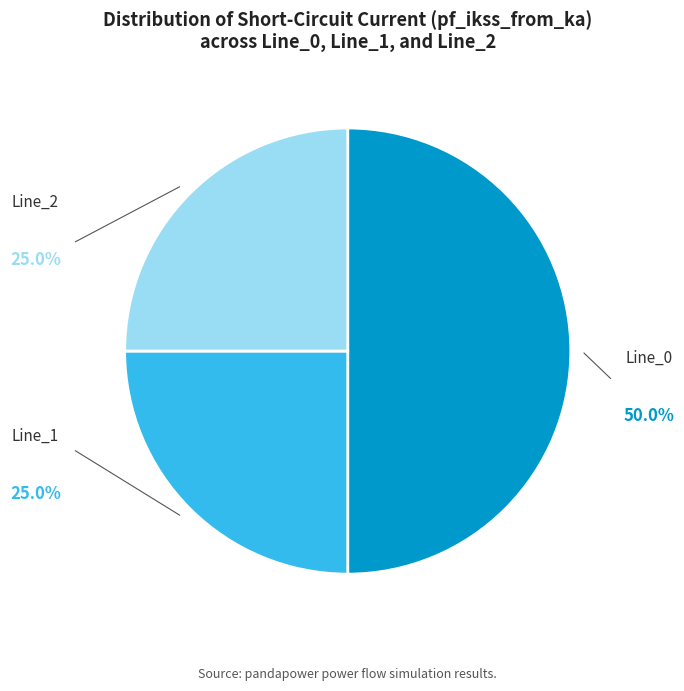

How many segments does this pie chart have?

3